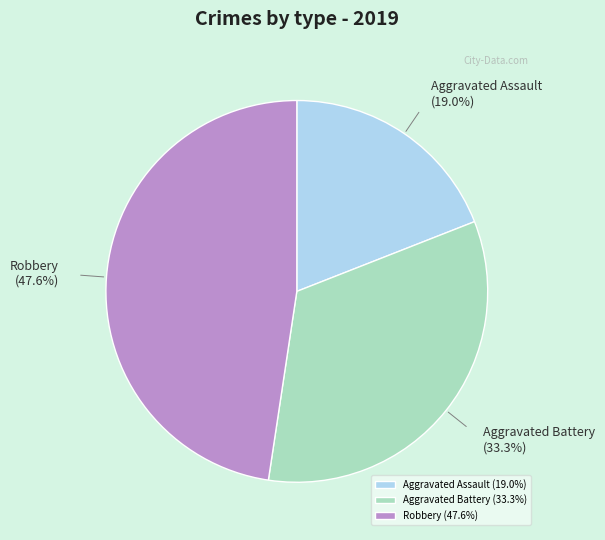

How many slices are in this pie chart?

3